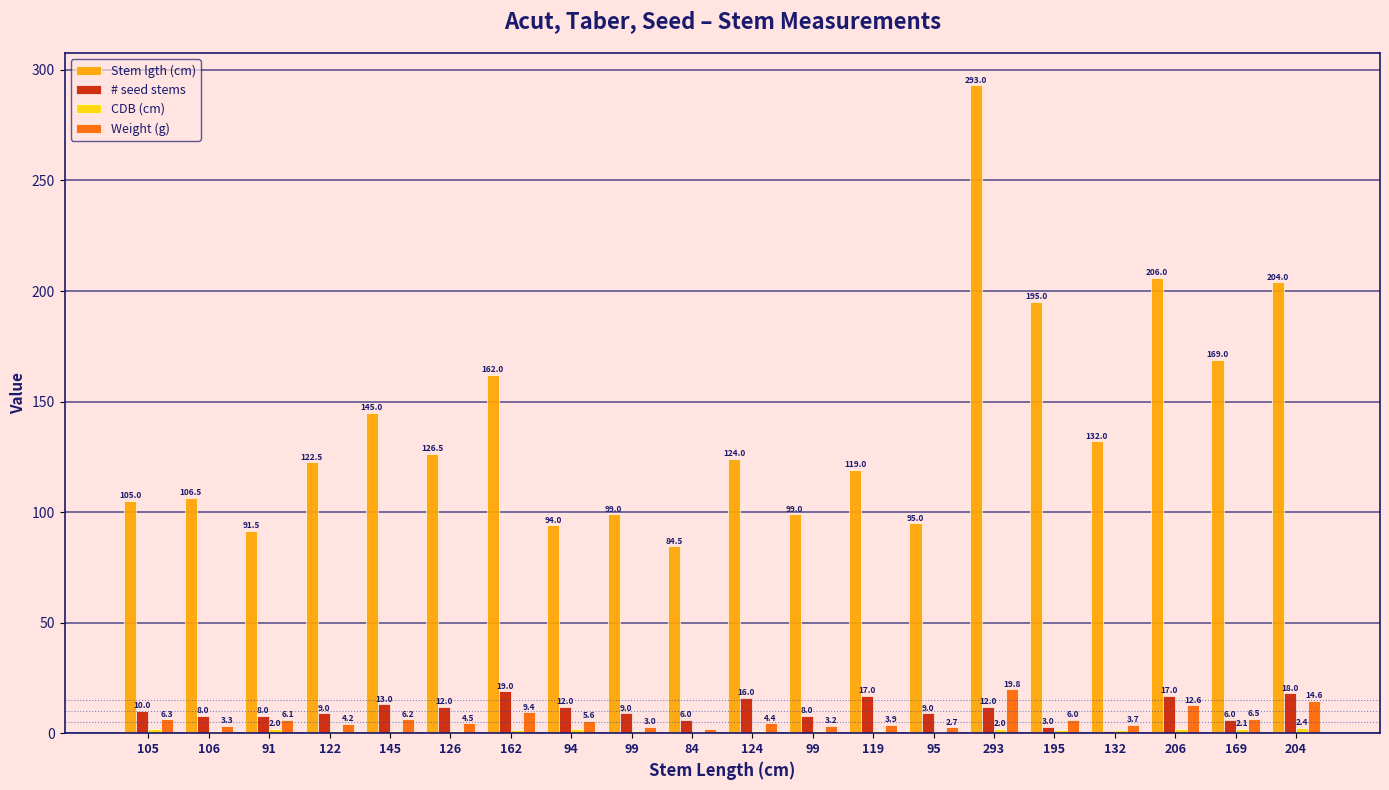

How many series are shown in this chart?

4